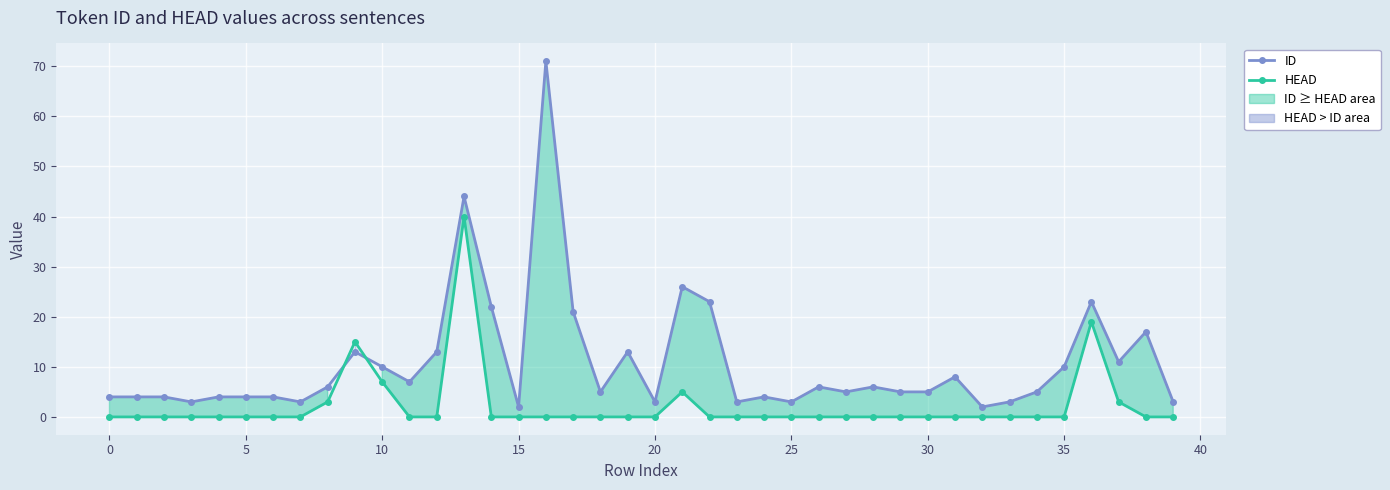

What is the highest value of the HEAD series?

40